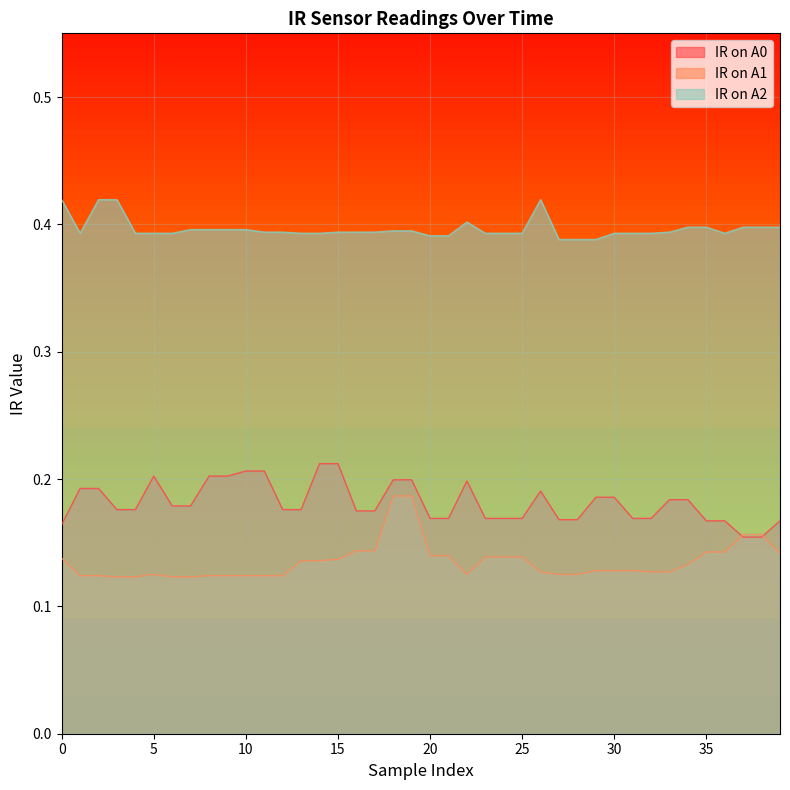

Which series has the largest range (max minus min)?

IR on A1